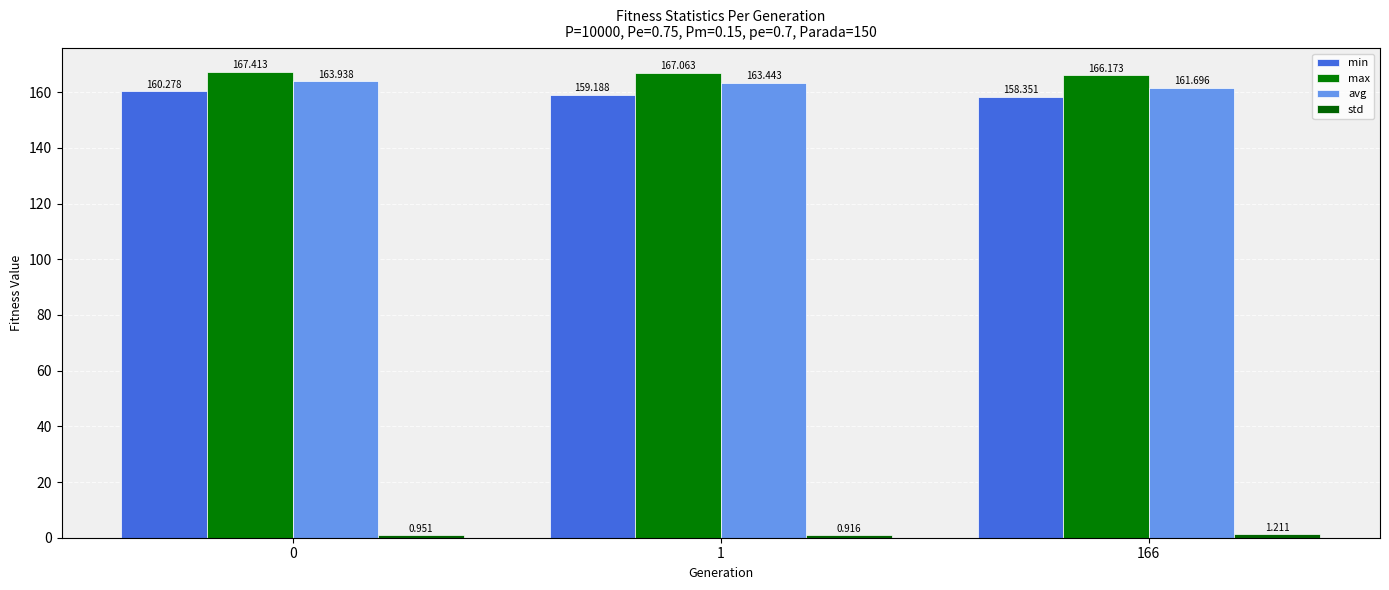

Reading right to left, transcribe all the data shown in this chart.

min: 158.4	159.2	160.3
max: 166.2	167.1	167.4
avg: 161.7	163.4	163.9
std: 1.2	0.9	1.0